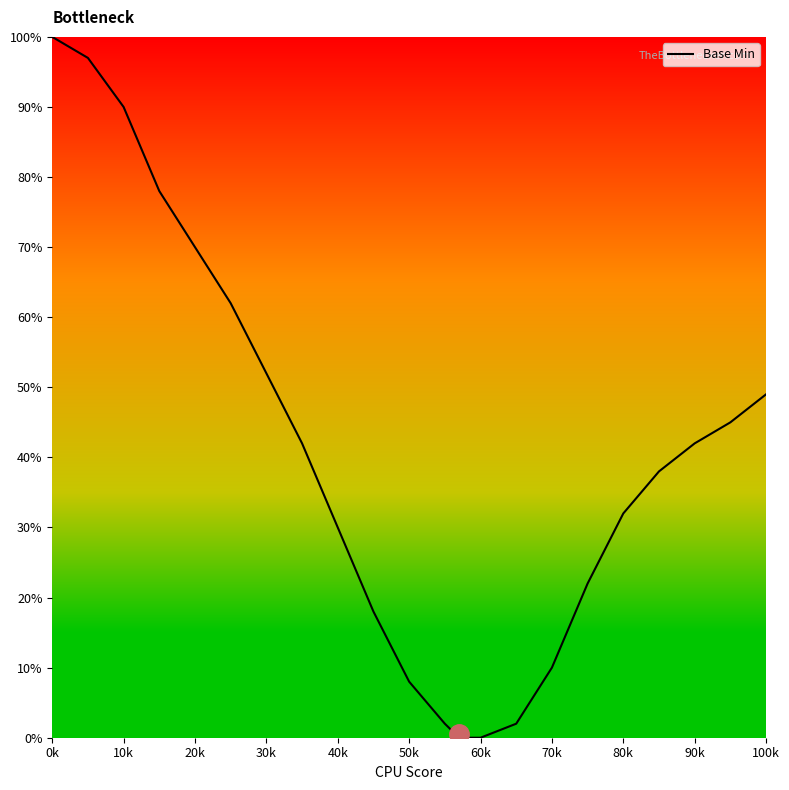

What is the difference between the maximum and minimum values?

100